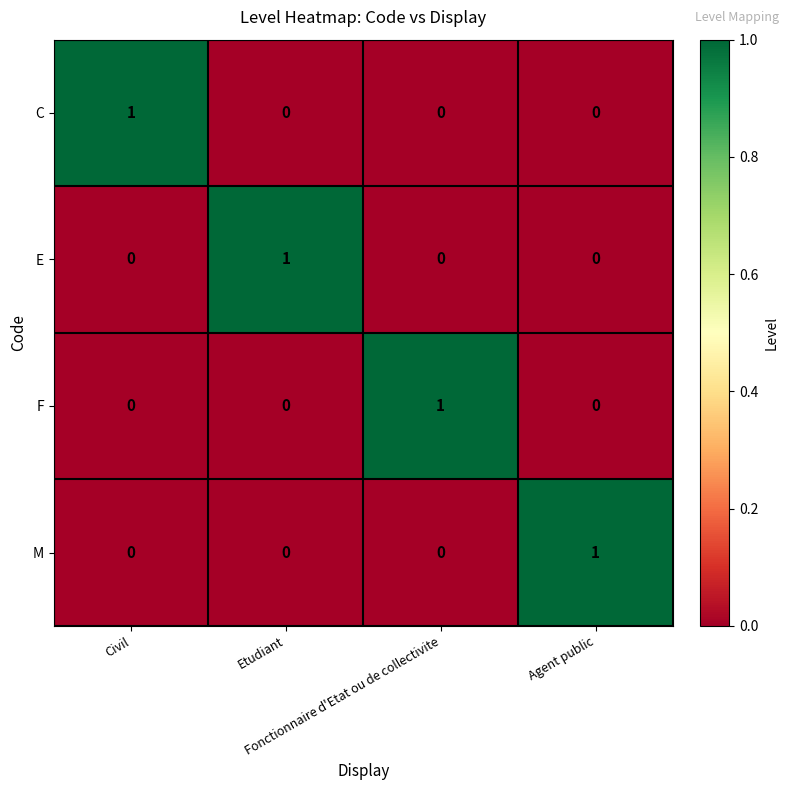

At how many categories does at least one series exceed 0?

4